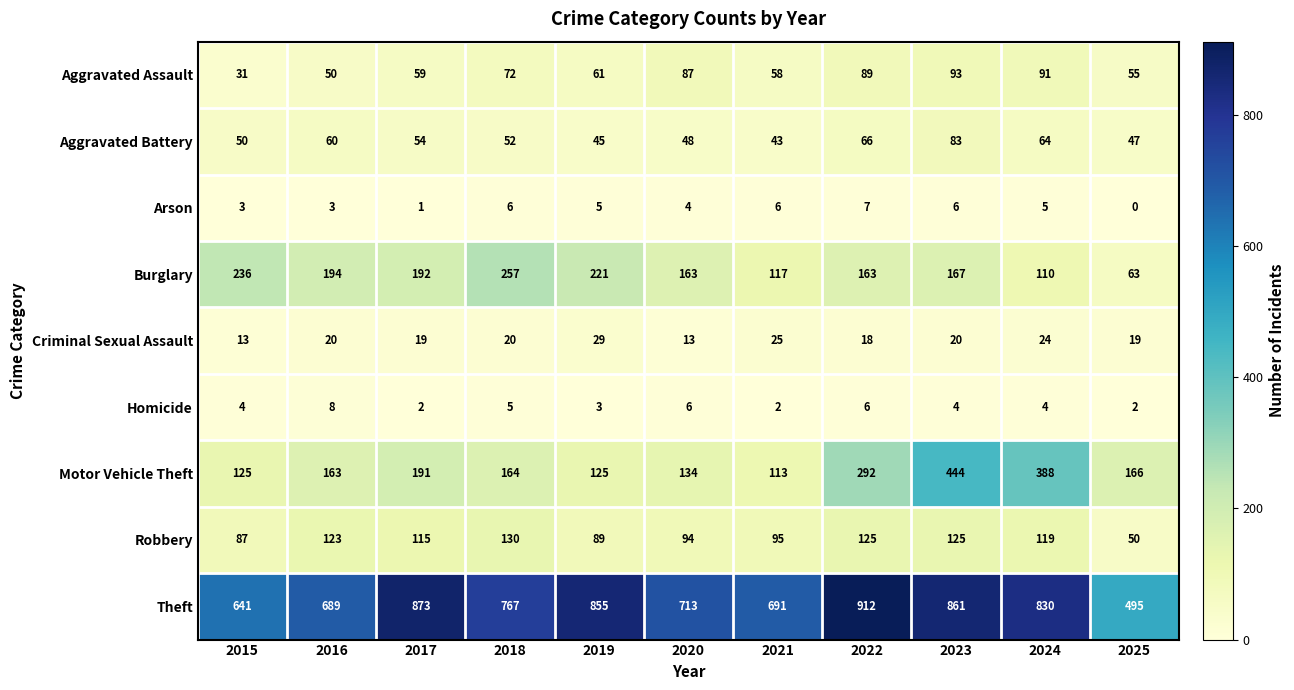

Which series changed the most between 2024 and 2025?

Theft